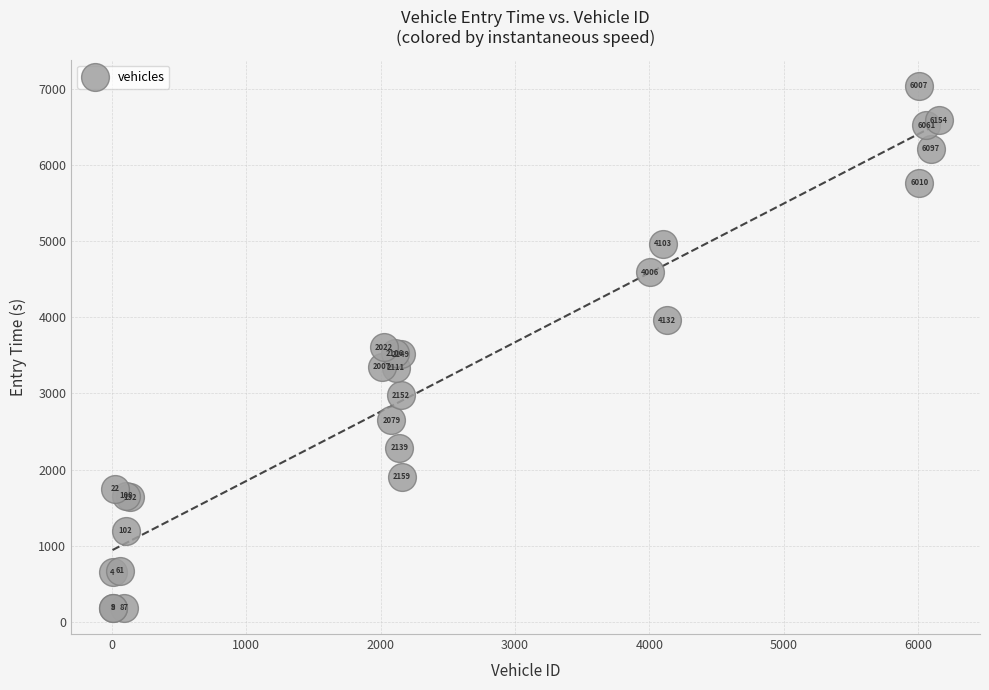

What Y value in the scatter plot is closest to 3612?

3603.5